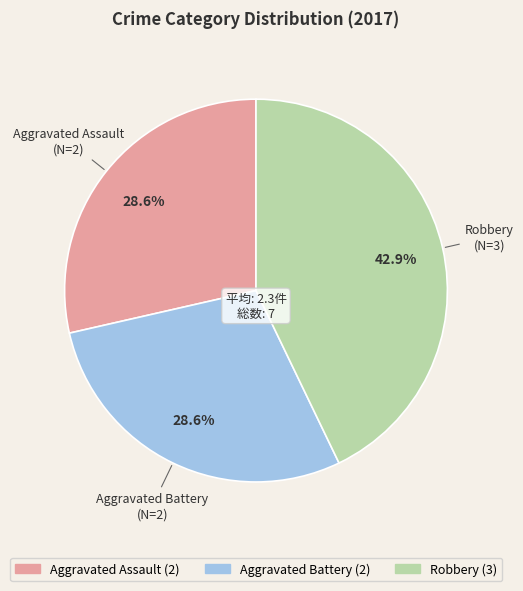

To the nearest percent, what is the average slice percentage?

33%